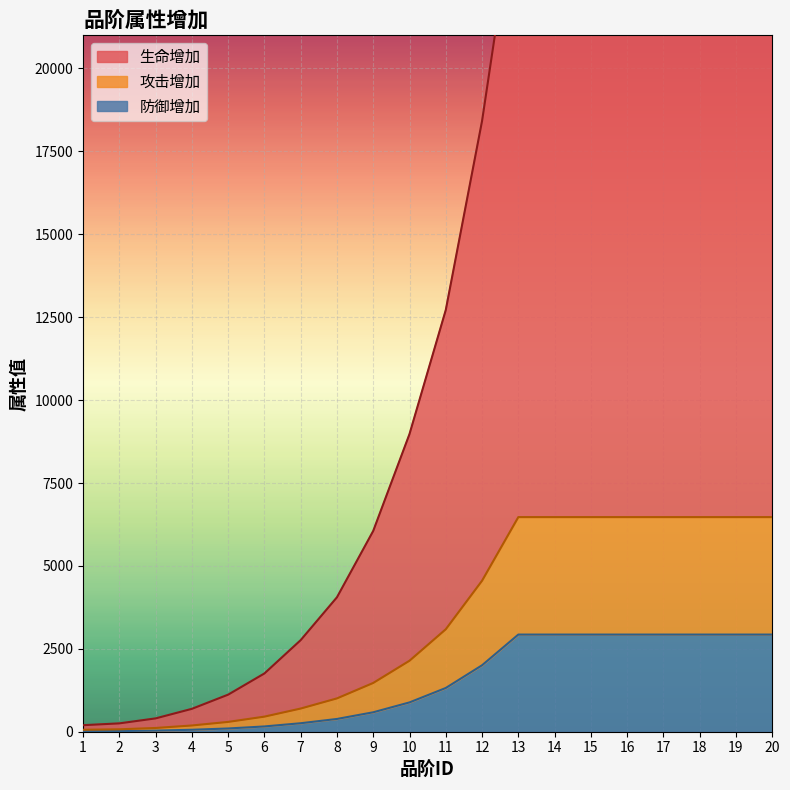

What is the average value of the 防御增加 series?

1463